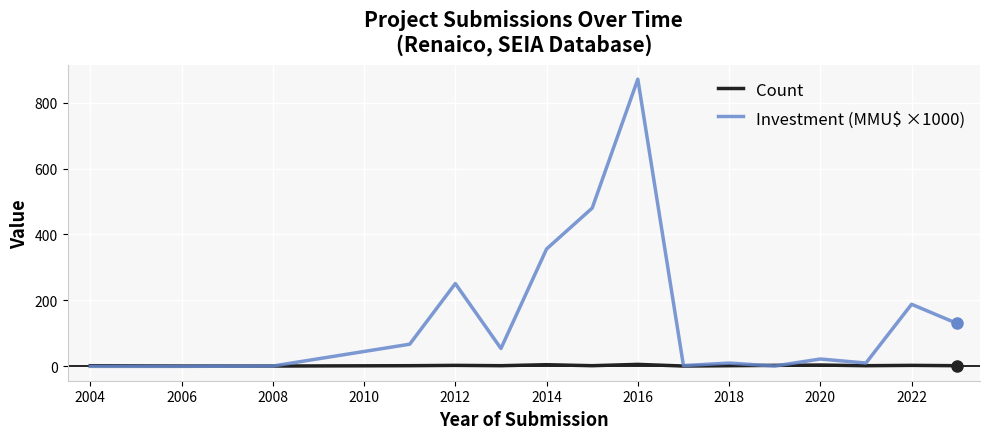

Which series has the widest spread of values?

Investment (MMU$ ×1000)